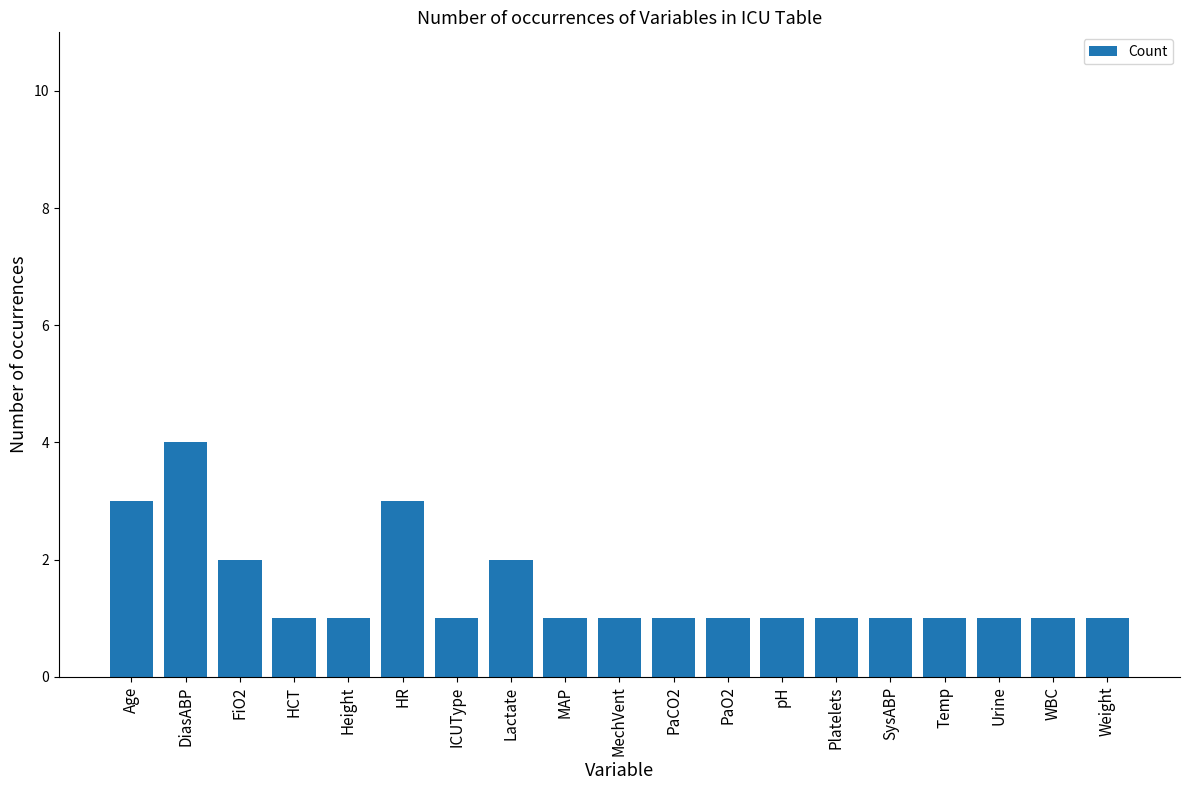

At which category does the chart reach its peak across all series?

DiasABP